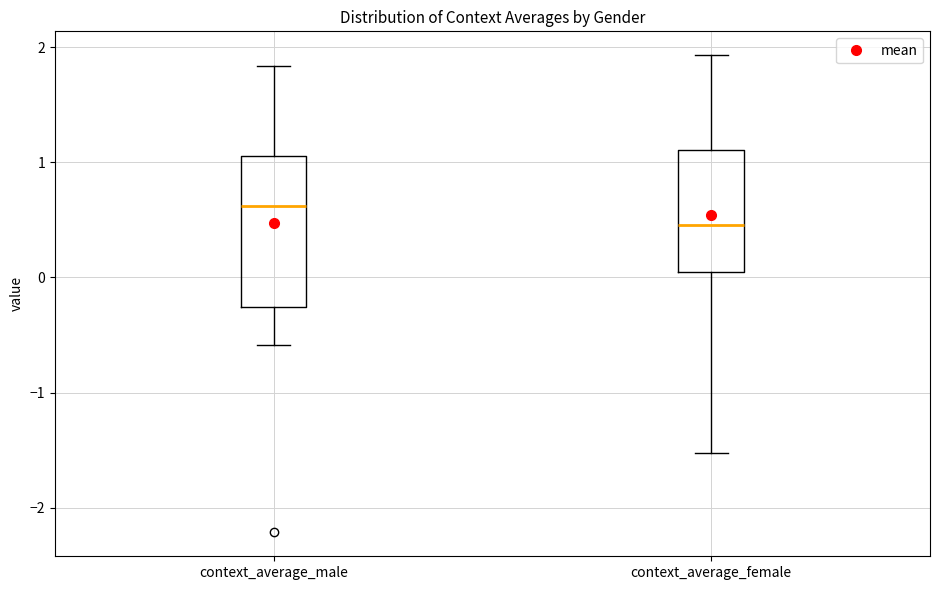

Reading left to right, transcribe this box plot: for each box, give where its median line is, the range the box spans, and where its two whiskers end, as read against the y-axis. The values are not printed on the chart, so give them approximately, as read against the axis.

context_average_male: median 0.6, box -0.3 to 1.1, whiskers -0.6 to 1.8
context_average_female: median 0.5, box 0.0 to 1.1, whiskers -1.5 to 1.9